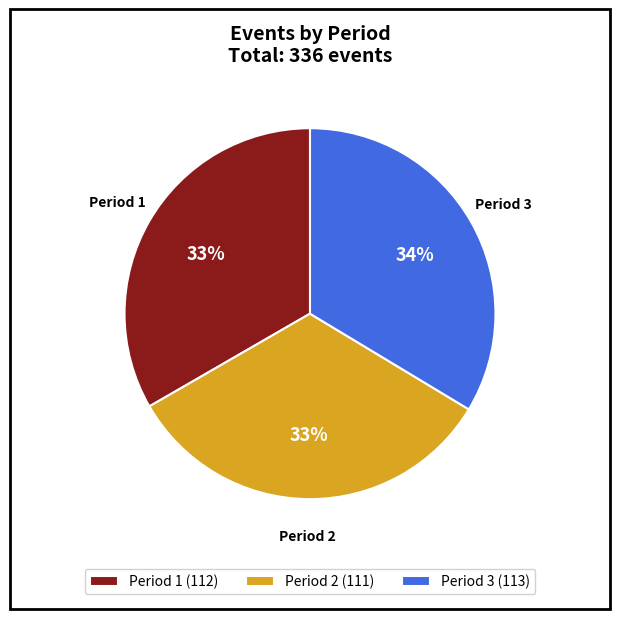

What percentage is the Period 2 slice, to the nearest percent?

33%